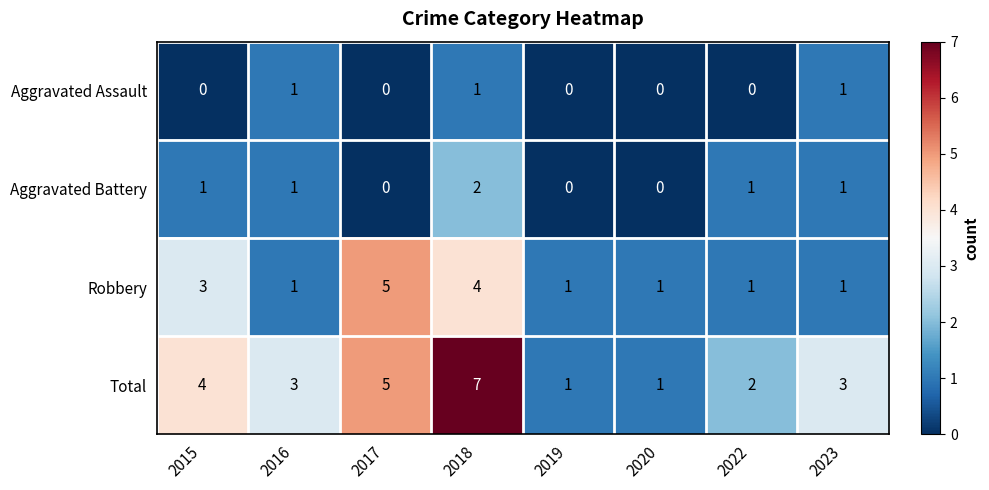

Which series has the largest total across all categories?

Total